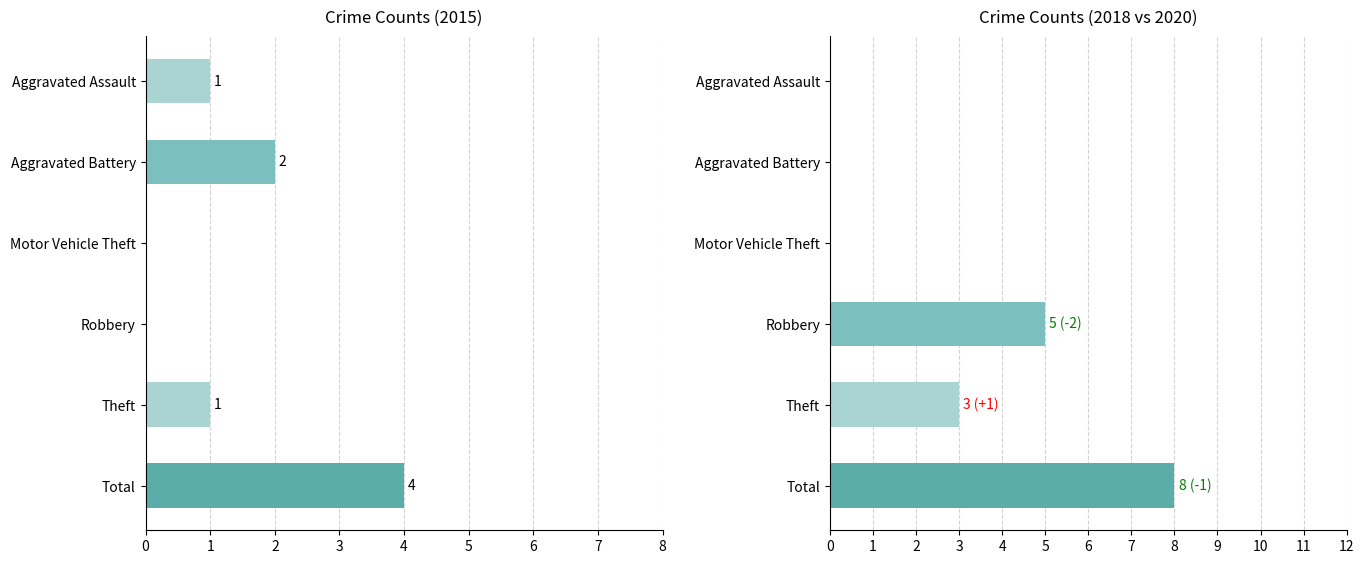

Between Total and Aggravated Battery, which is larger?

Total